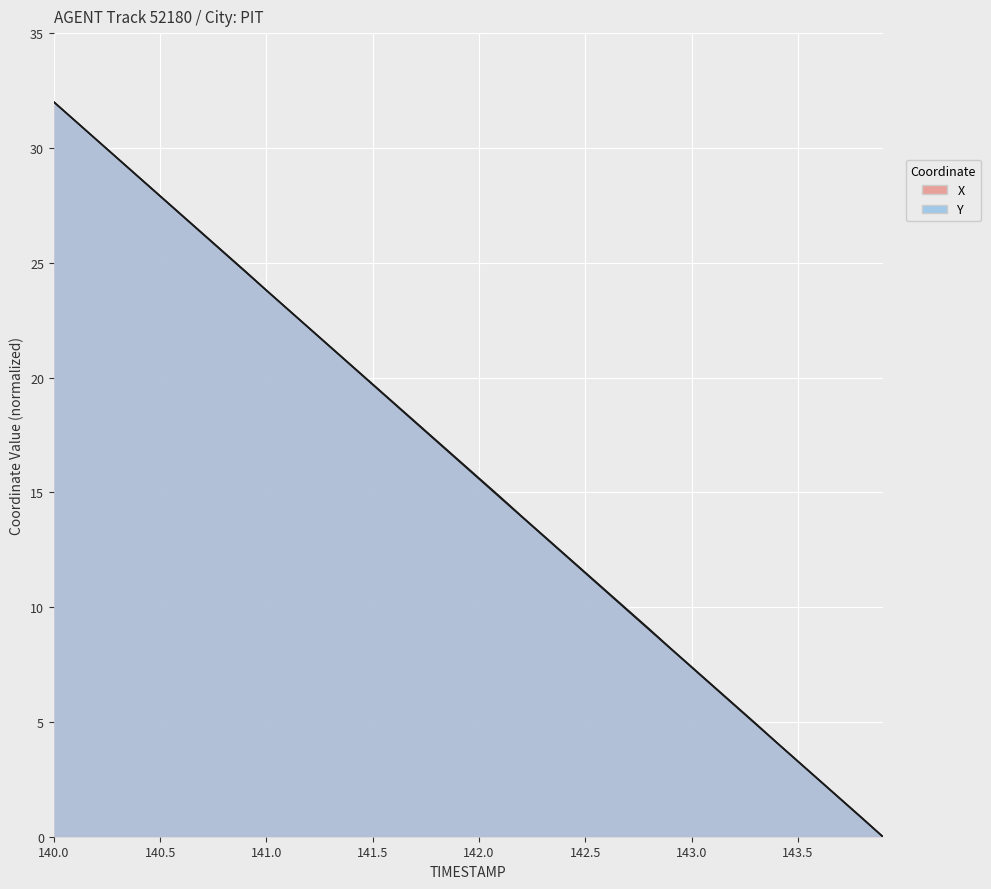

True or false: X and Y cross at least once.

False